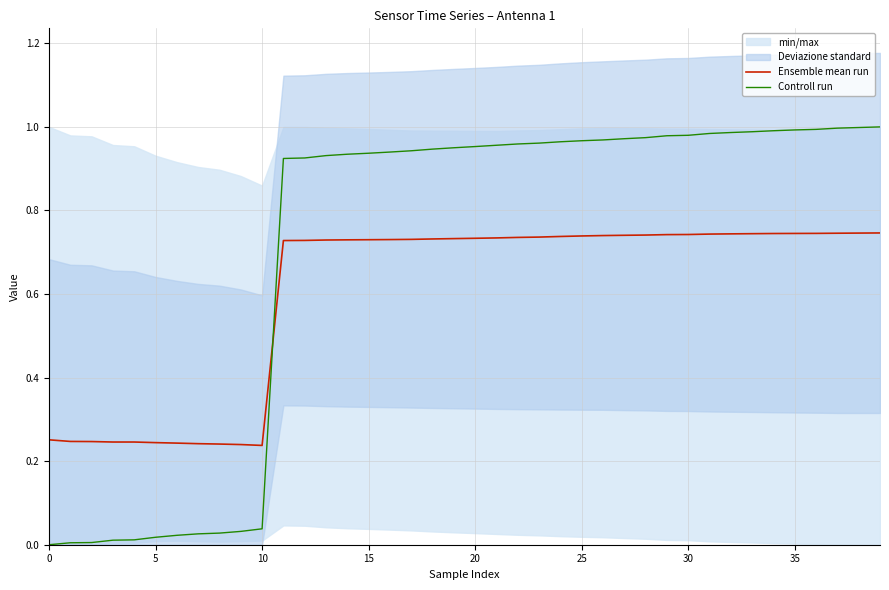

Rank the series by their average value, from highest to lowest.

Controll run, Ensemble mean run